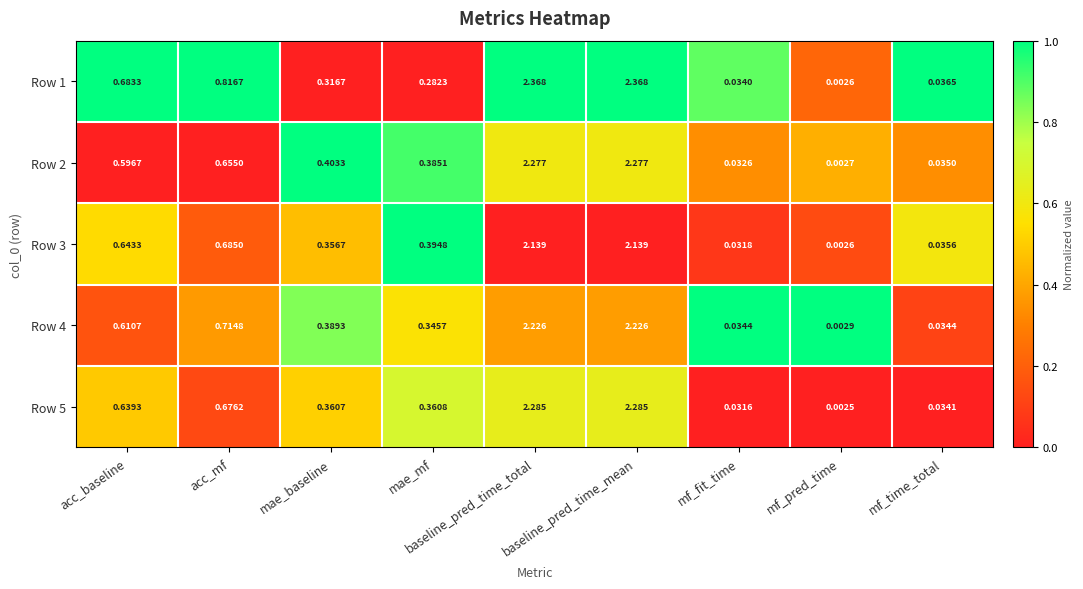

At which label does Row 5 reach its minimum?

mf_pred_time